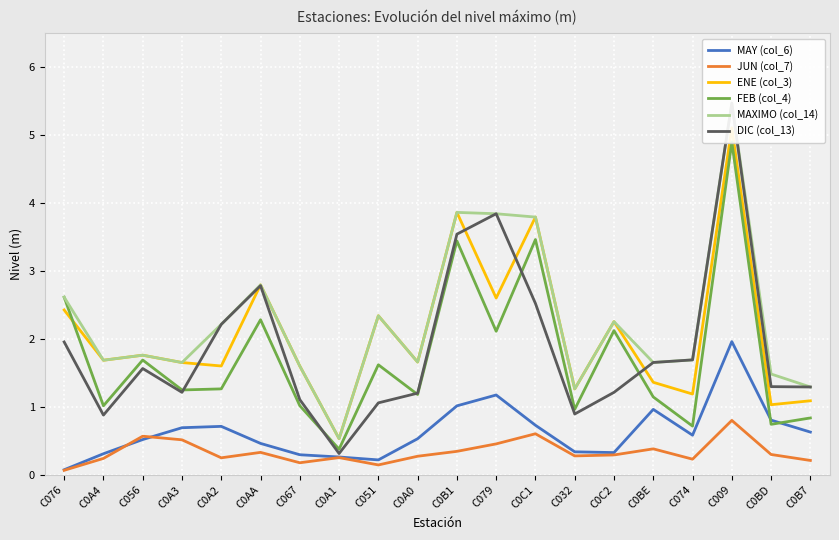

What are all the series names shown in the legend?

MAY (col_6), JUN (col_7), ENE (col_3), FEB (col_4), MAXIMO (col_14), DIC (col_13)